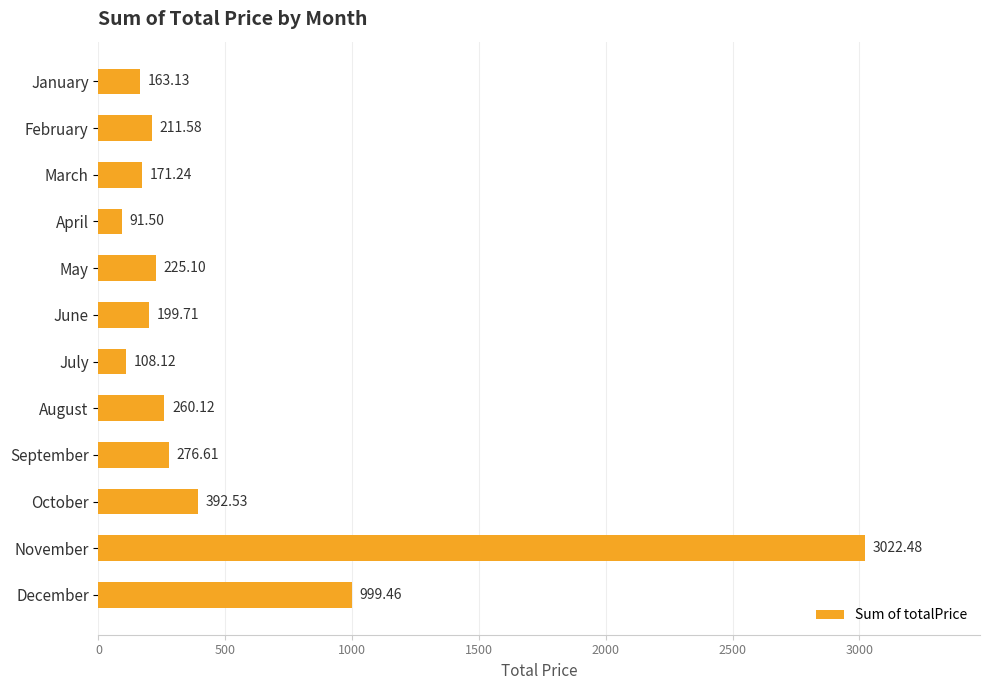

What is the ratio of the value at May to the value at August?

0.9